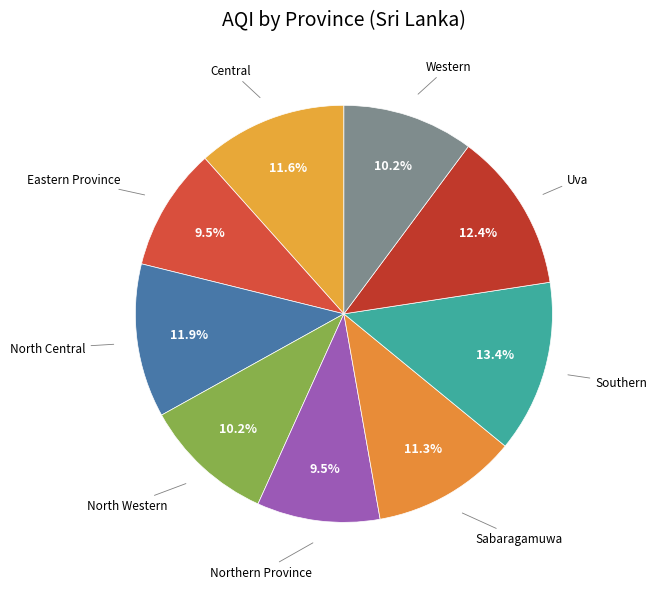

Rank the categories by value from highest to lowest.

Southern, Uva, North Central, Central, Sabaragamuwa, North Western, Western, Eastern Province, Northern Province